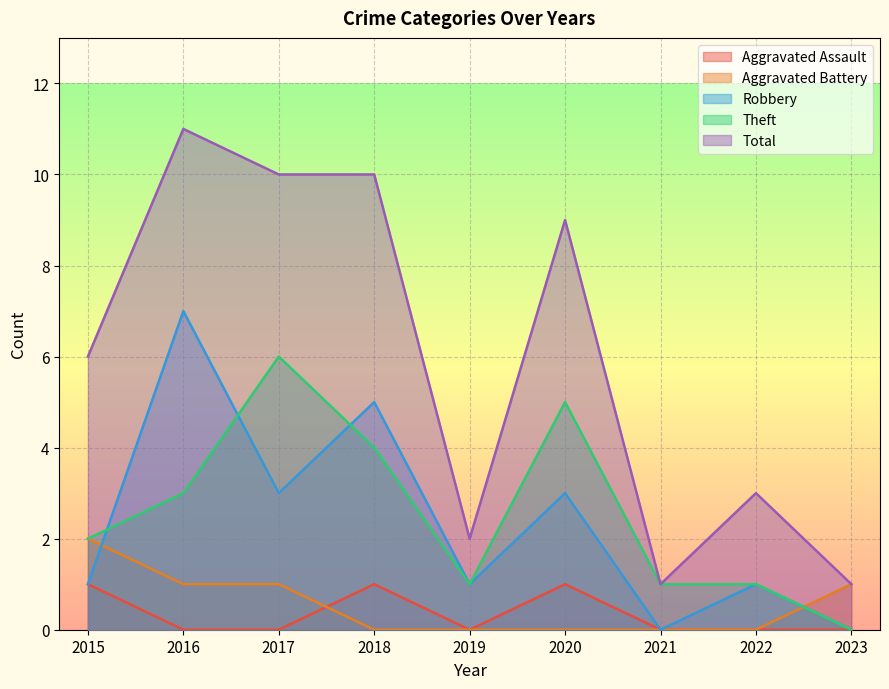

True or false: Aggravated Assault and Robbery intersect in this chart.

False